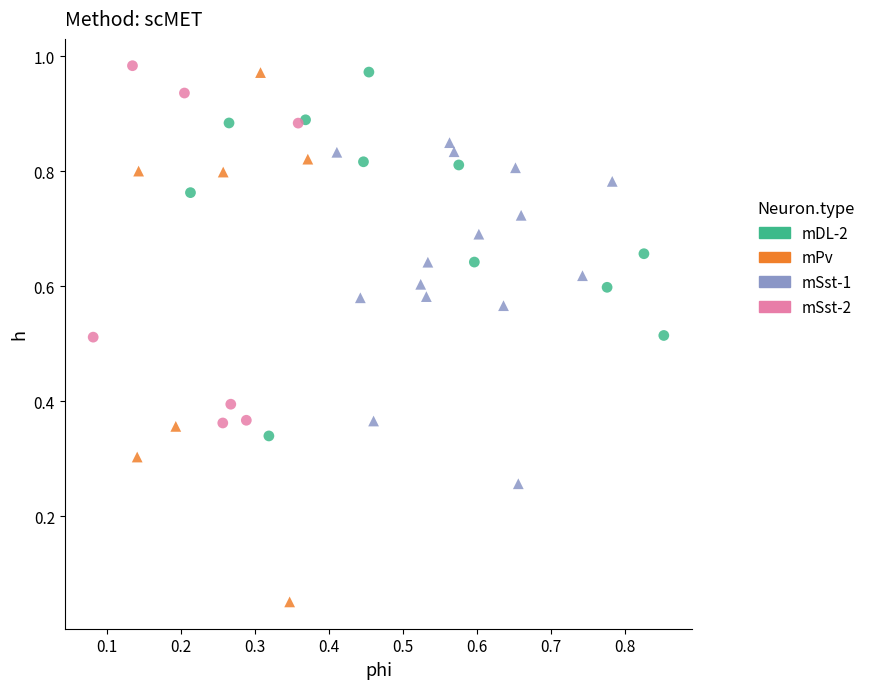

Which series reaches the minimum Y coordinate?

mPv